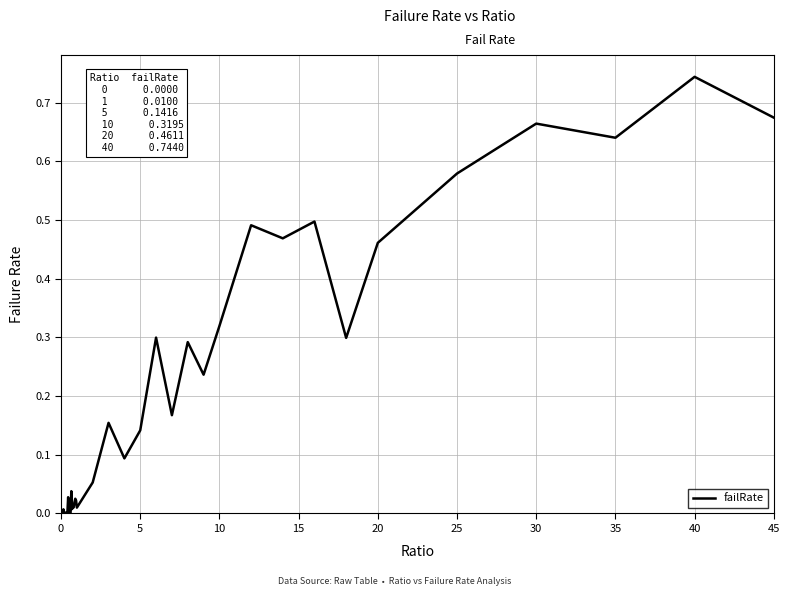

Is this an area chart (filled region under the line)?

No